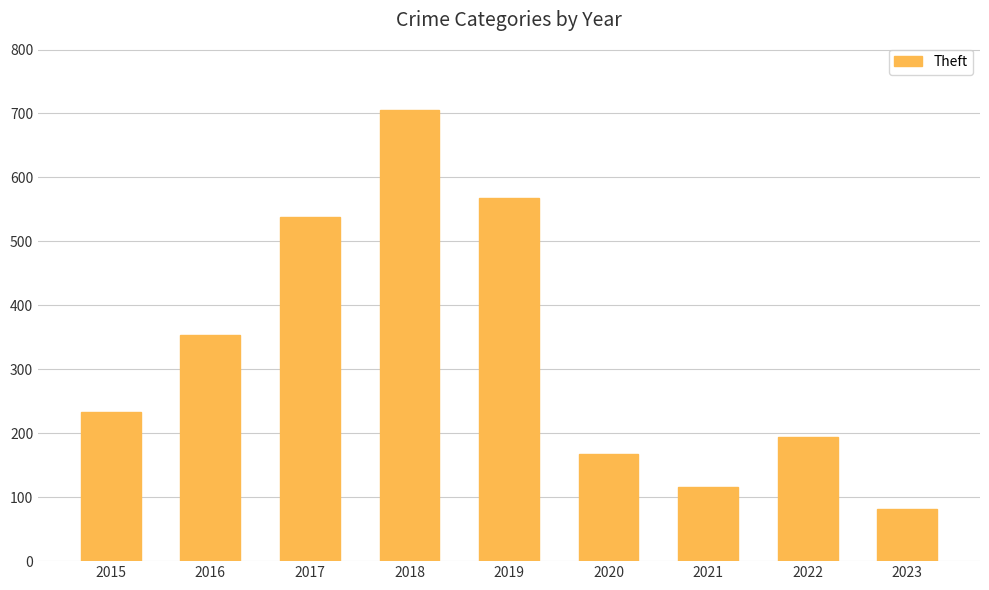

The chart shows a value of 82 at 2023. True or false?

True